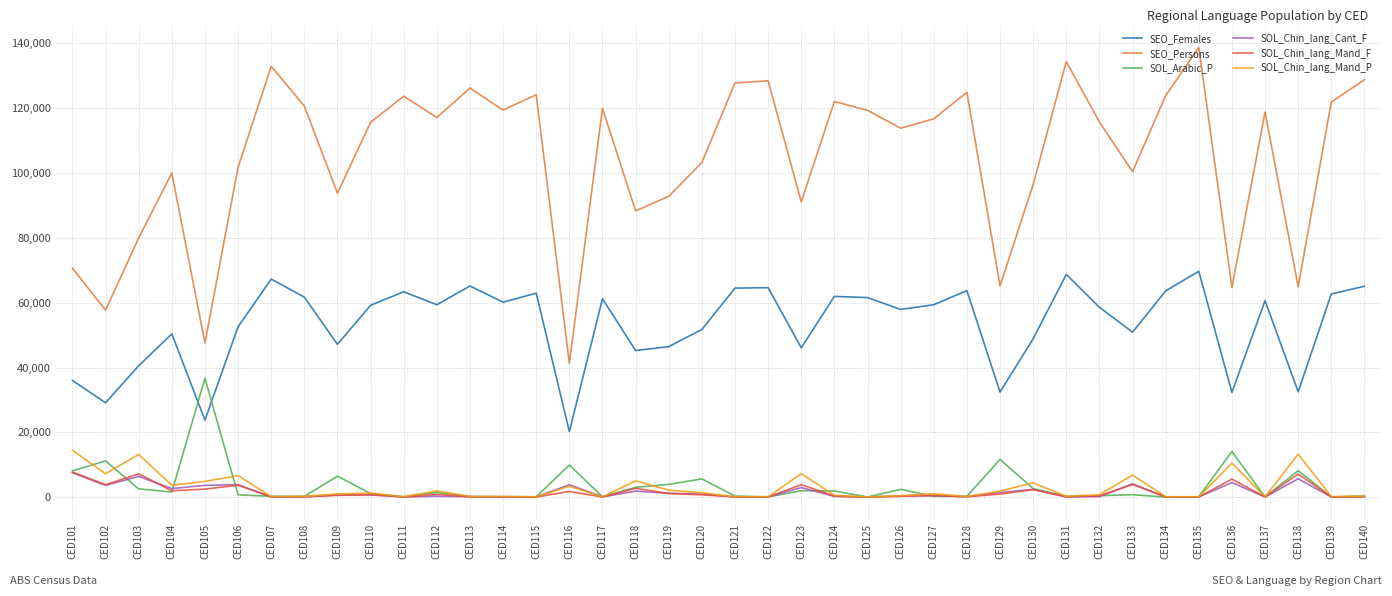

What value does the SOL_Chin_lang_Mand_P series have at CED116, to the nearest 100?

3400